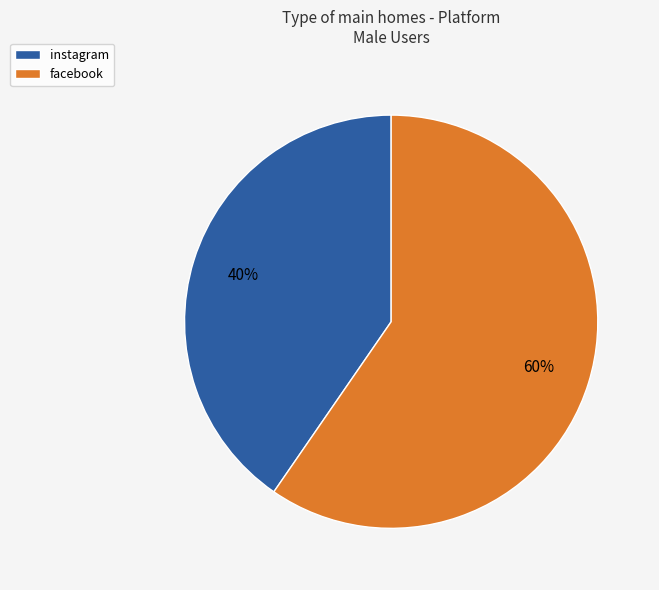

Combined, do instagram and facebook account for over 50%?

Yes